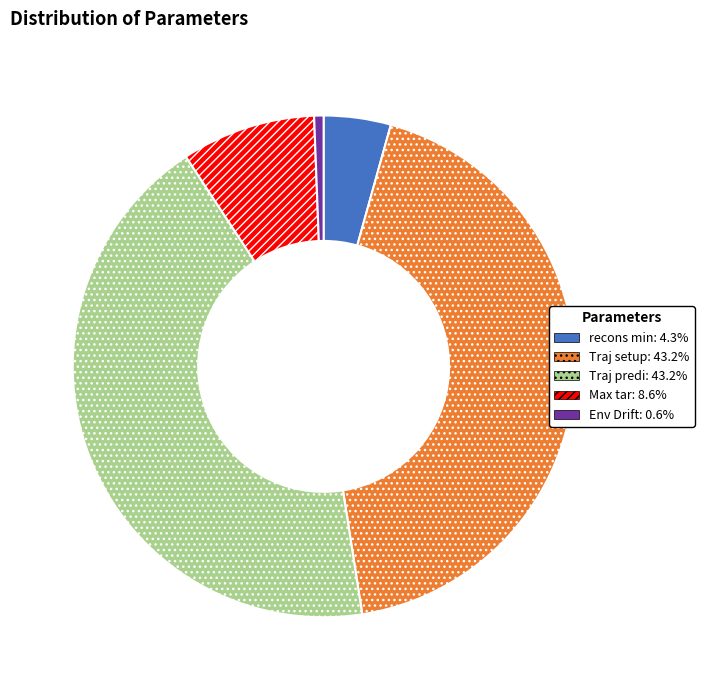

Between Traj predi and Env Drift, which is larger?

Traj predi